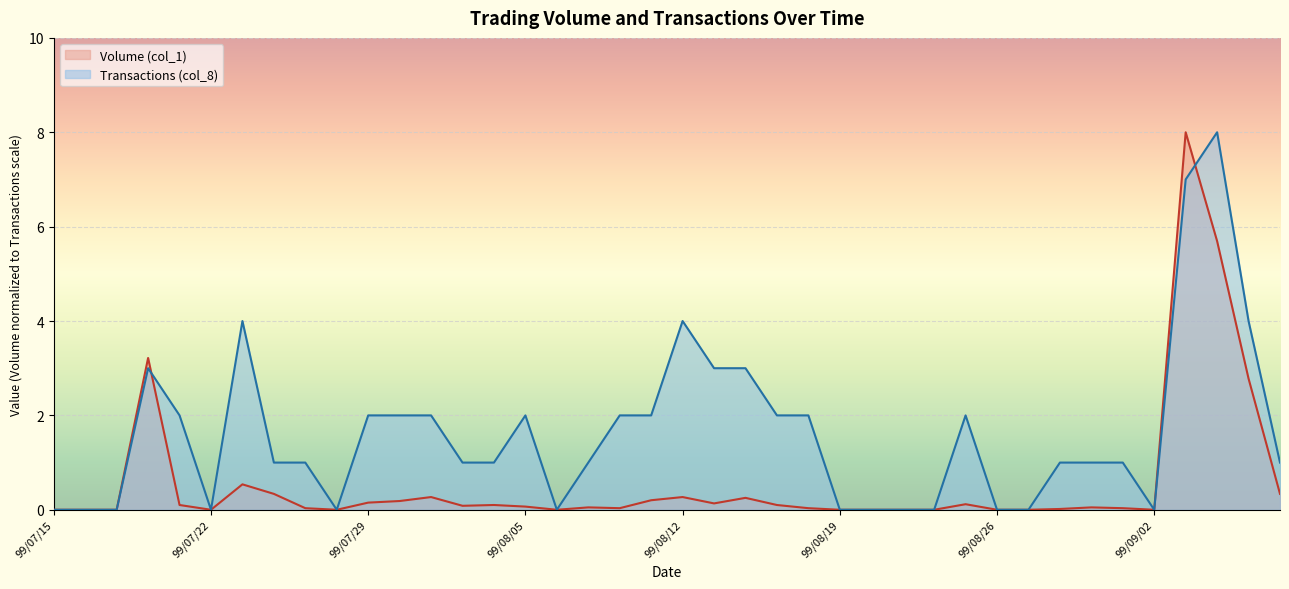

Which has a higher value, 99/09/03 or 99/07/23?

99/09/03